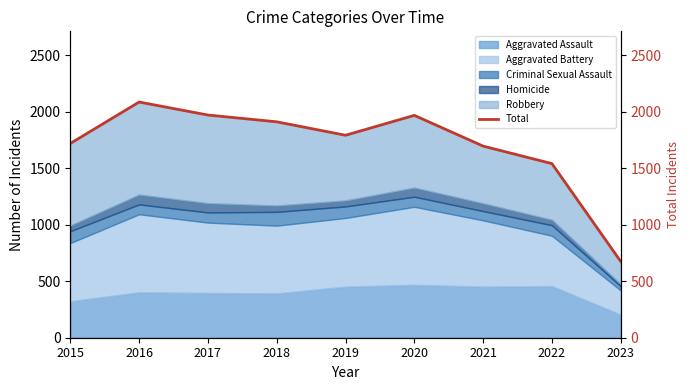

Reading left to right, extract all data points from this chart.

2015=1719	2016=2086	2017=1971	2018=1911	2019=1792	2020=1968	2021=1696	2022=1541	2023=675